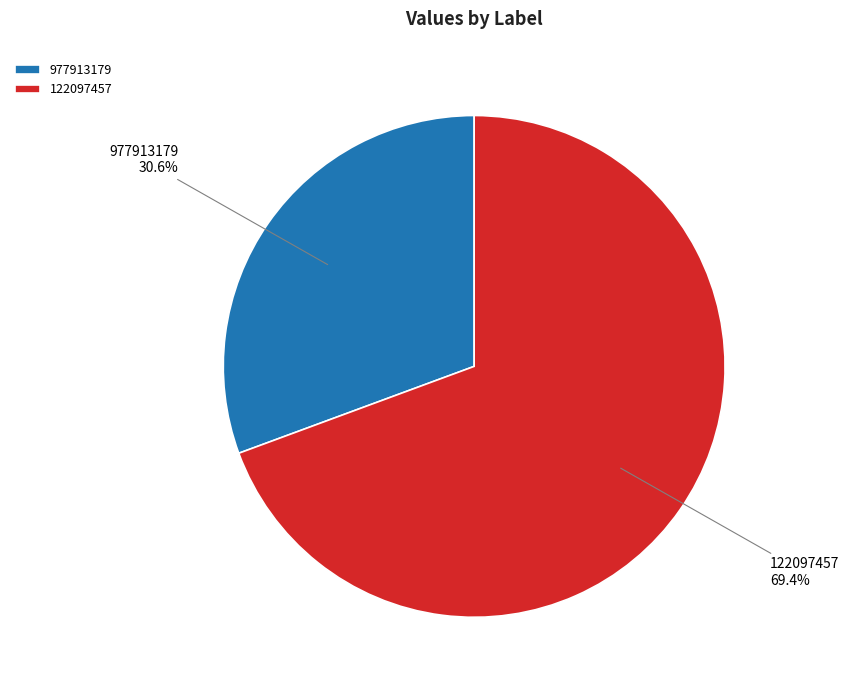

What is the largest slice in the pie chart?

122097457